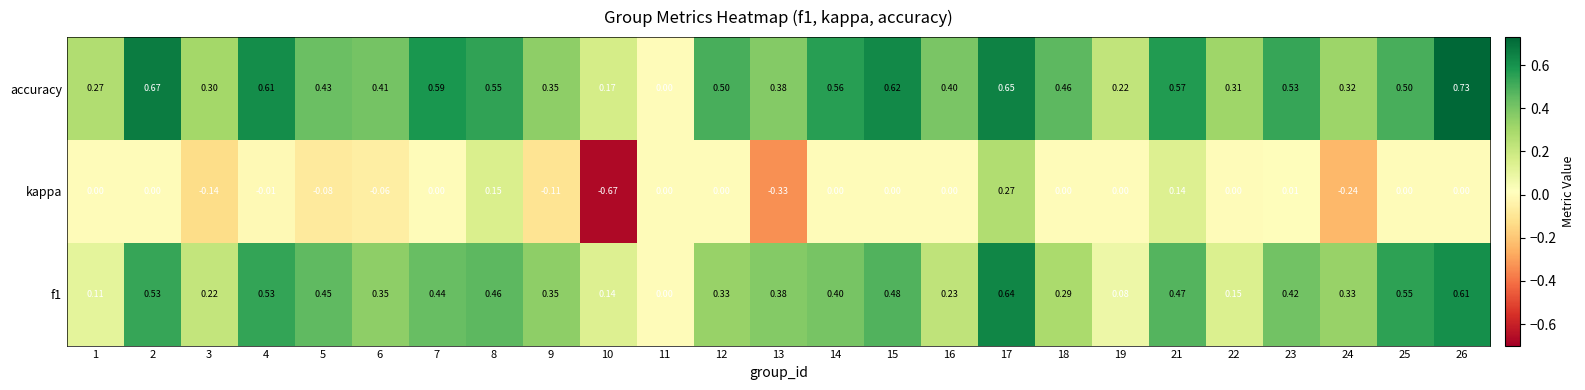

Which series has the widest spread of values?

kappa